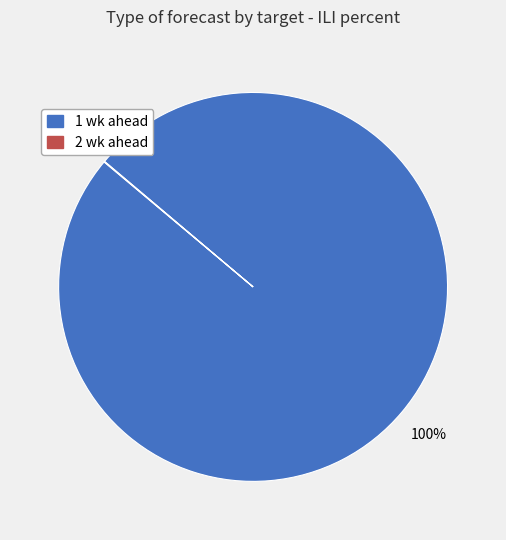

Which slice represents more than half of the pie?

1 wk ahead